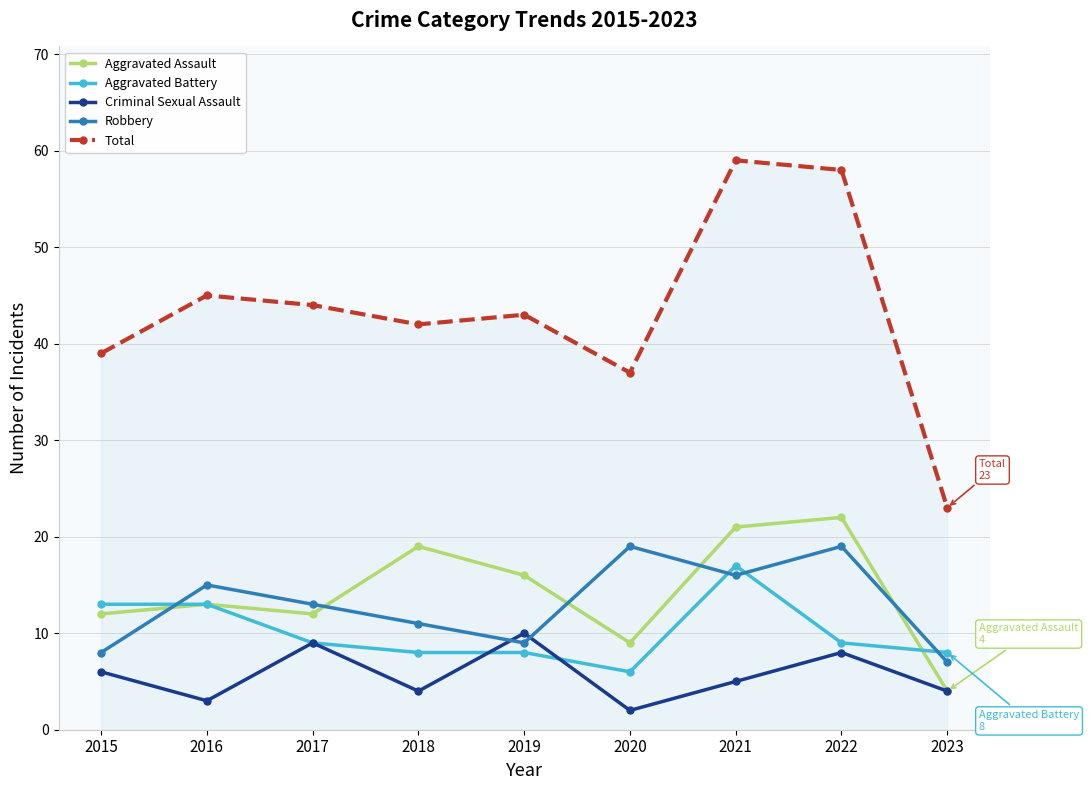

Read the Total value at 2016.

45